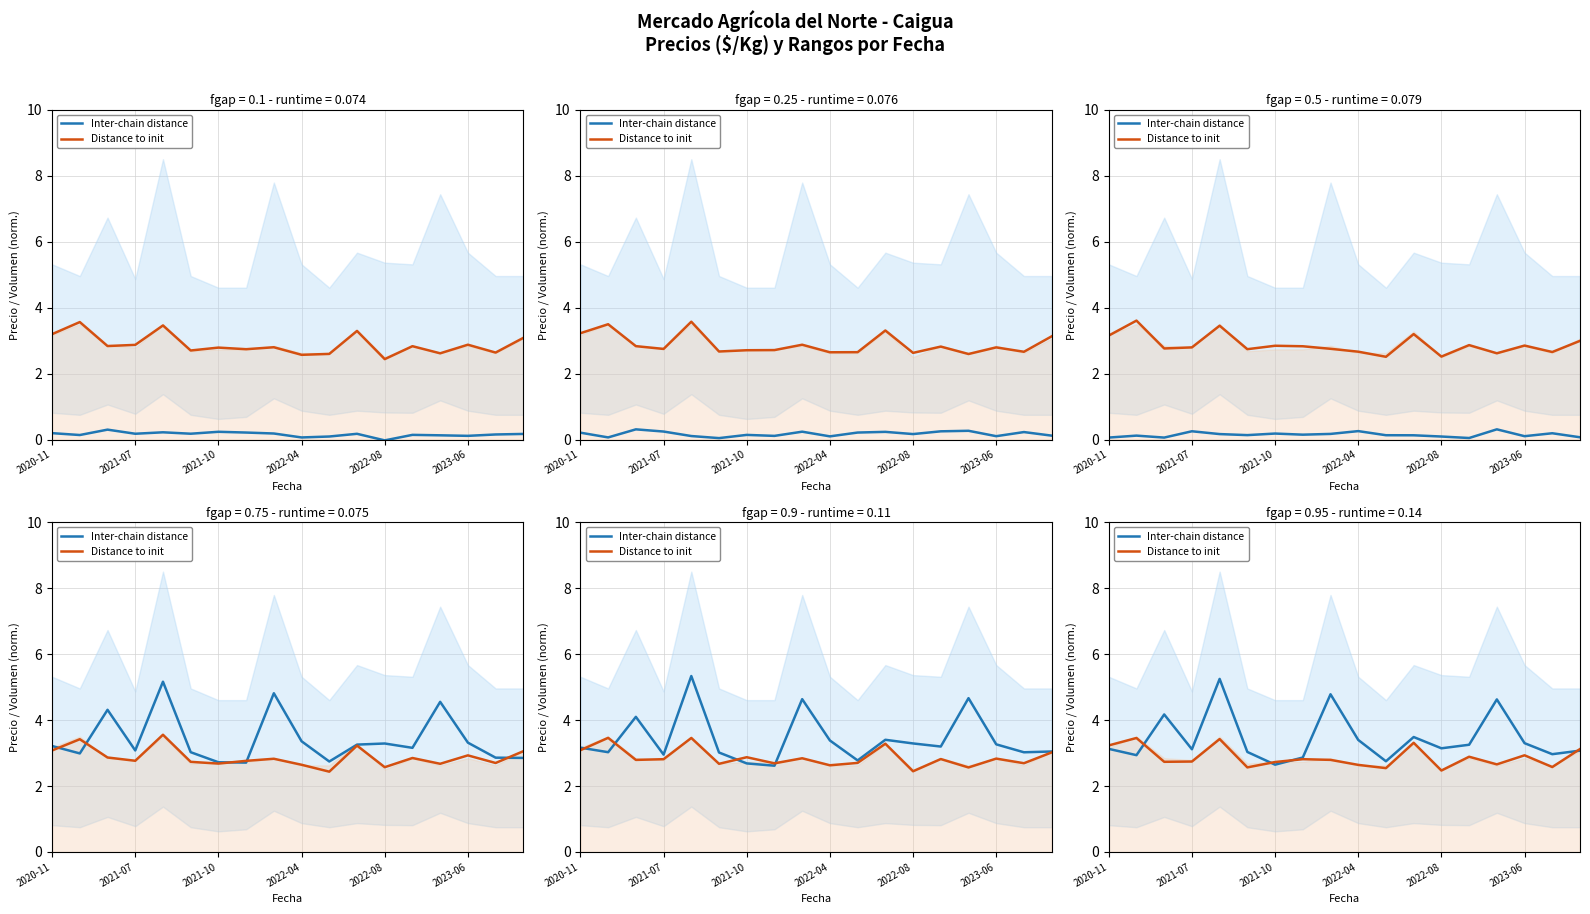

Which series changed the most between 2021-07 and 2022-04?

Distance to init